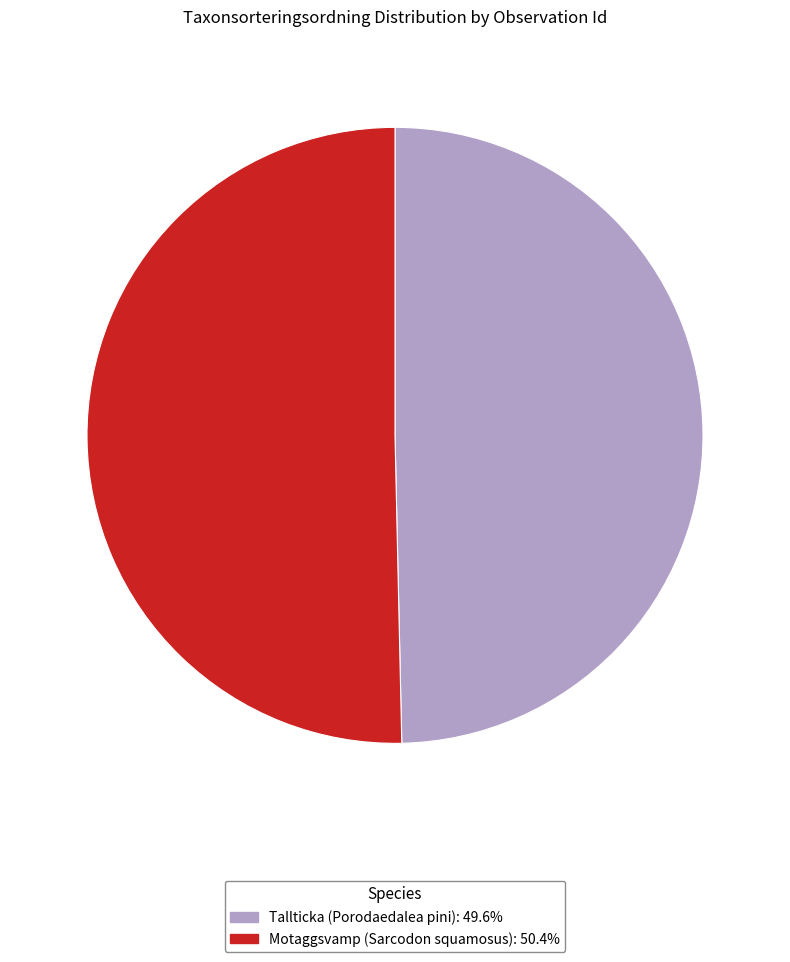

Approximately how many times larger is the value at Motaggsvamp (Sarcodon squamosus): 50.4% compared to Tallticka (Porodaedalea pini): 49.6%?

1.0